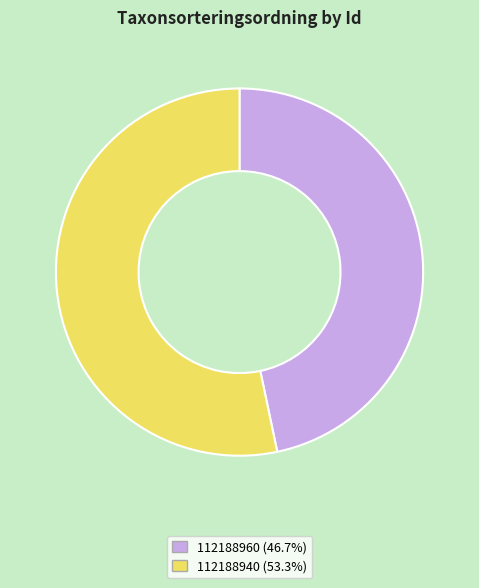

Which has a higher value, 112188960 or 112188940?

112188940